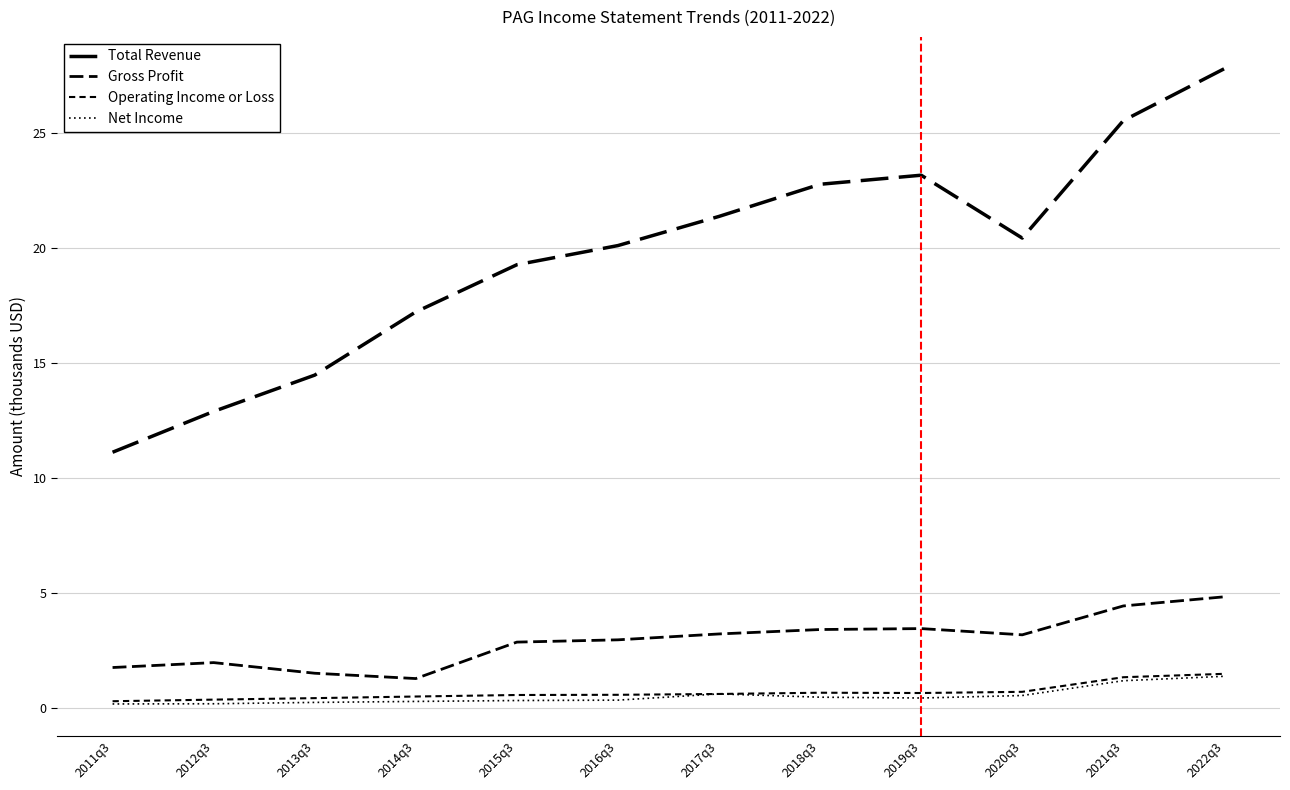

The Net Income series shows 0.4 at 2019q3. True or false?

True